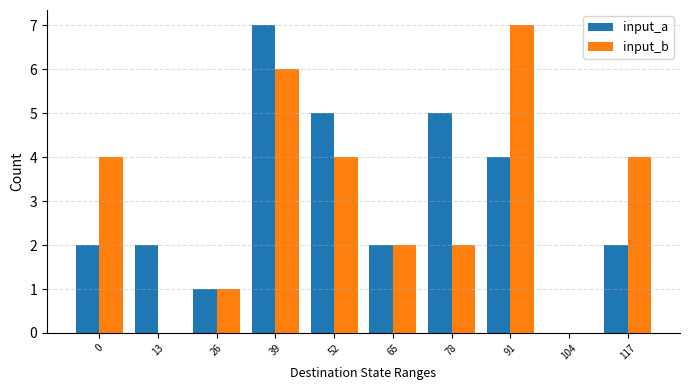

Is the value of input_b at 0 greater than the value of input_a at 117?

Yes